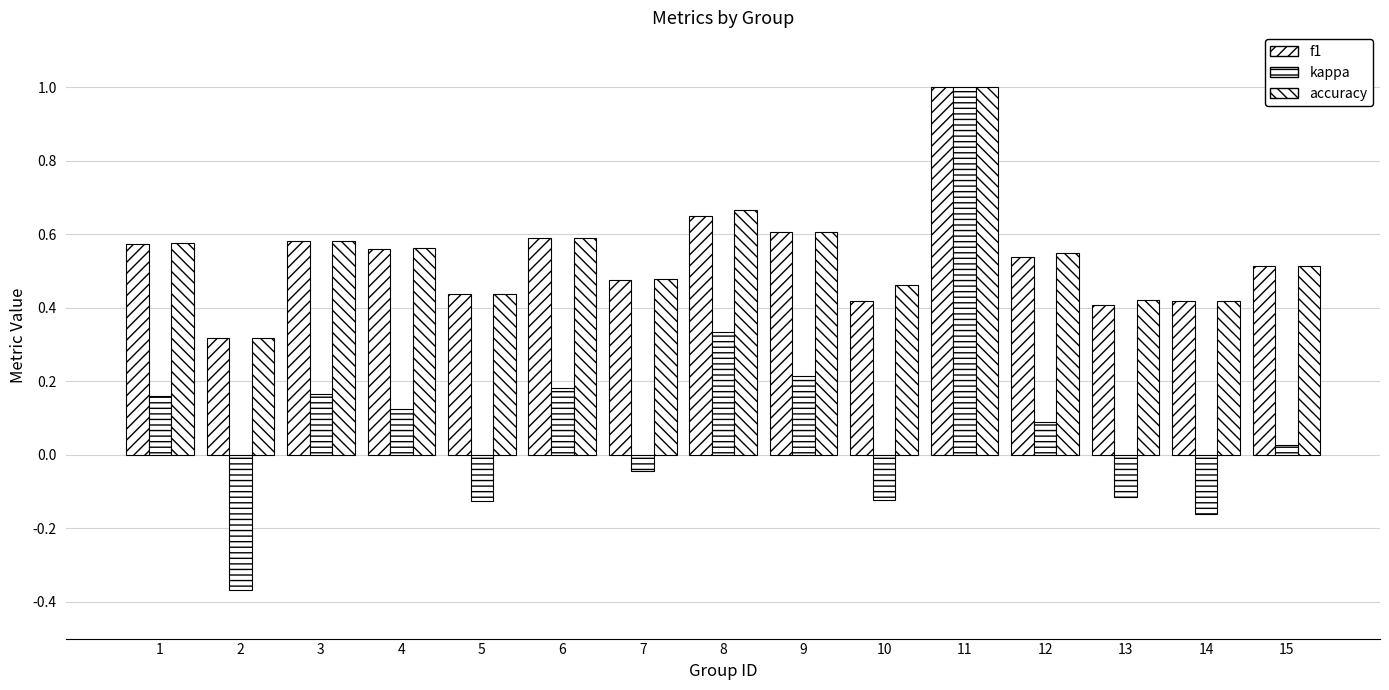

How many series are shown in this chart?

3